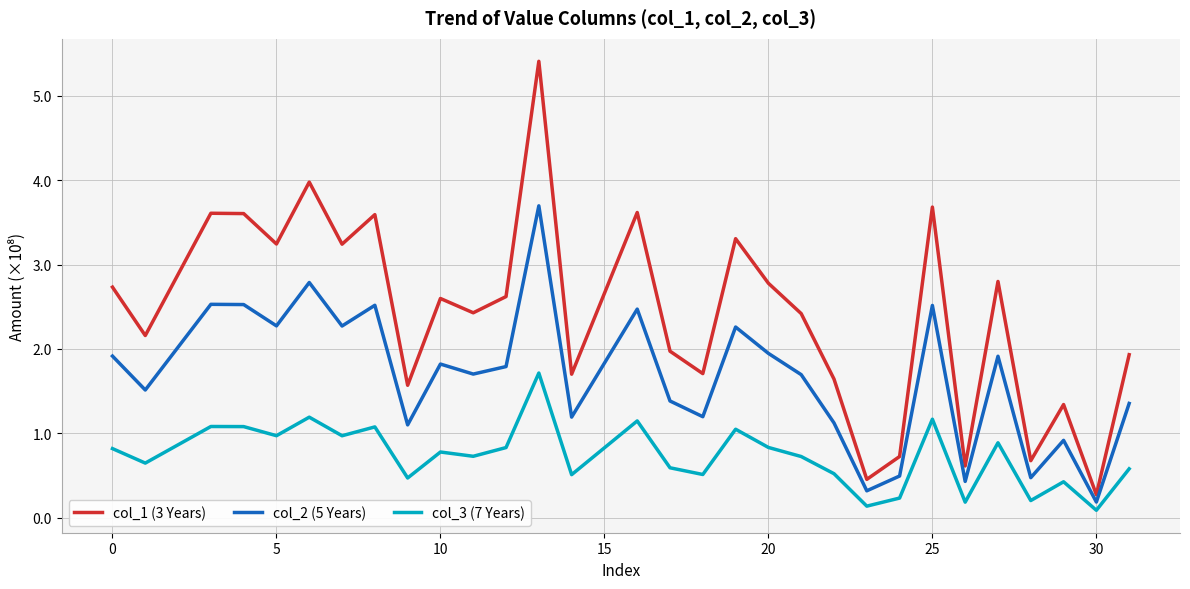

What is the highest value of the col_1 (3 Years) series?

5.4